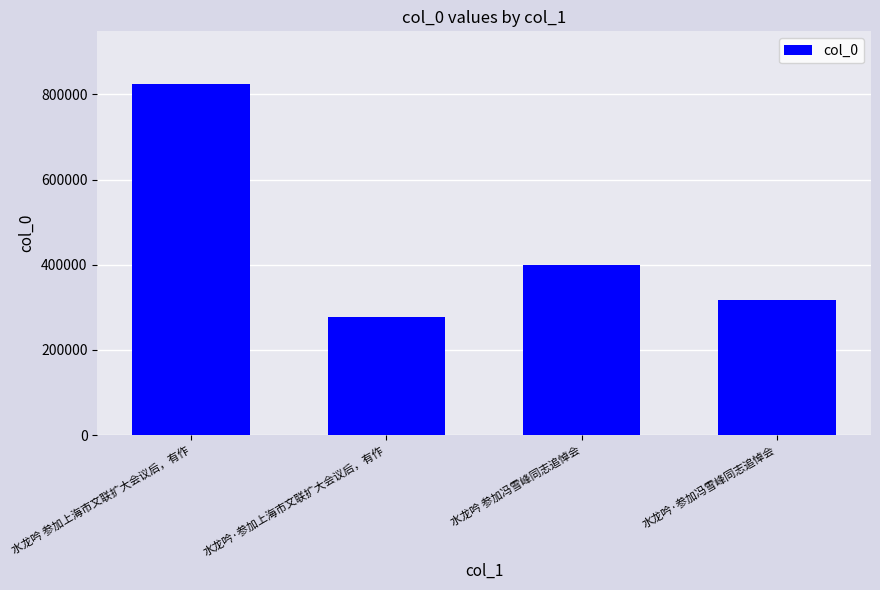

What position from the right is 水龙吟 参加冯雪峰同志追悼会?

2